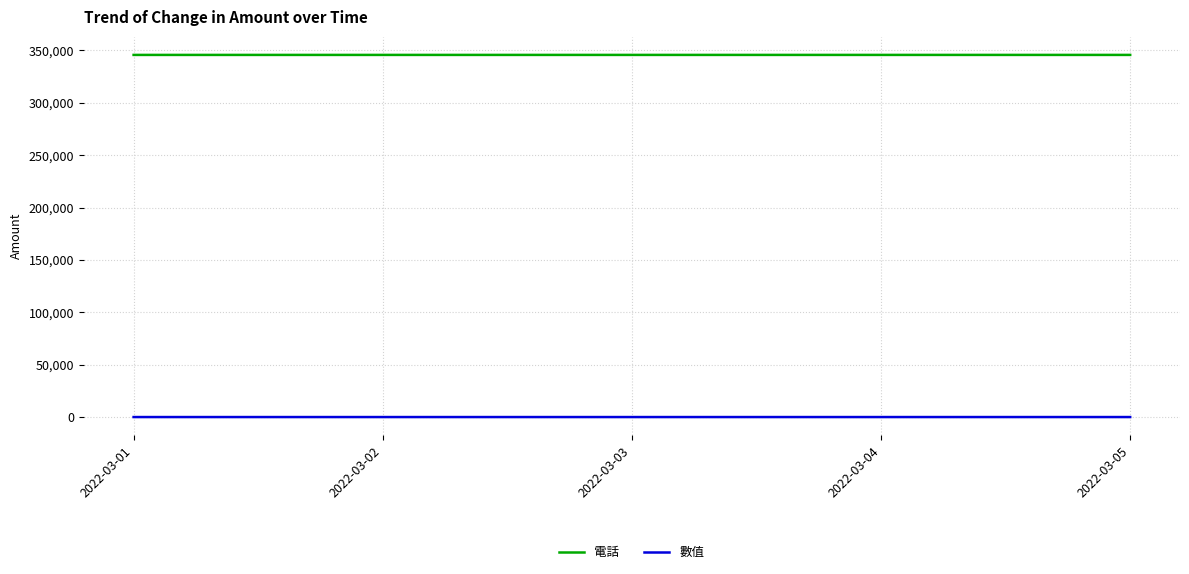

True or false: 電話 has a value of 345671 at 2022-03-01.

True